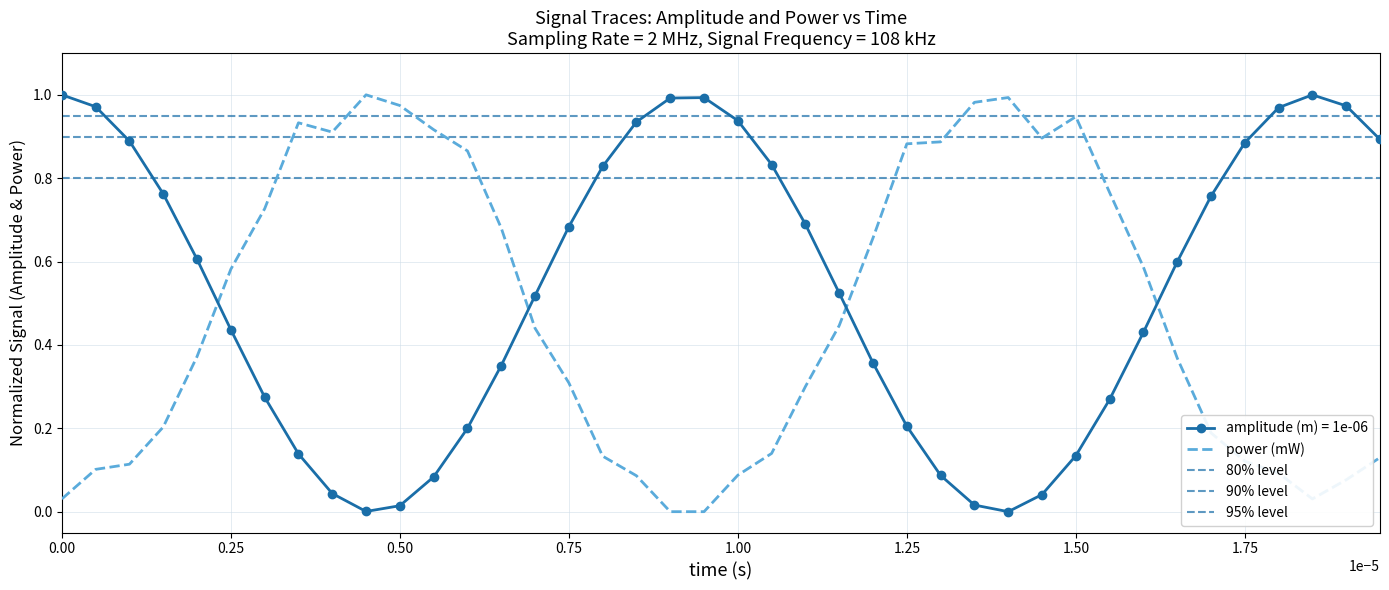

Is it true that amplitude (m) = 1e-06 equals 1.0 at 0.00?

True